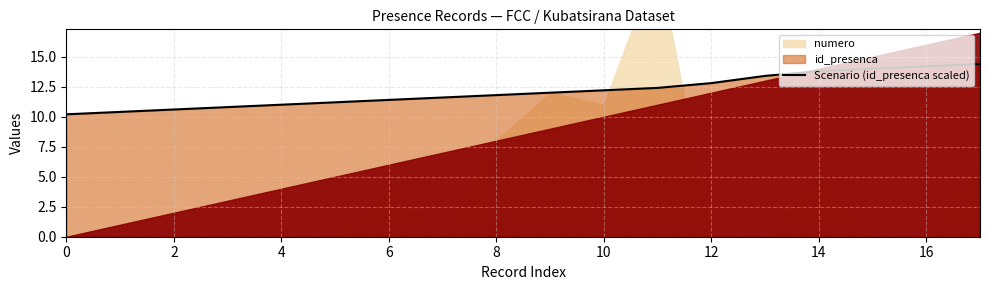

What is the lowest value of the Scenario (id_presenca scaled) series?

10.2